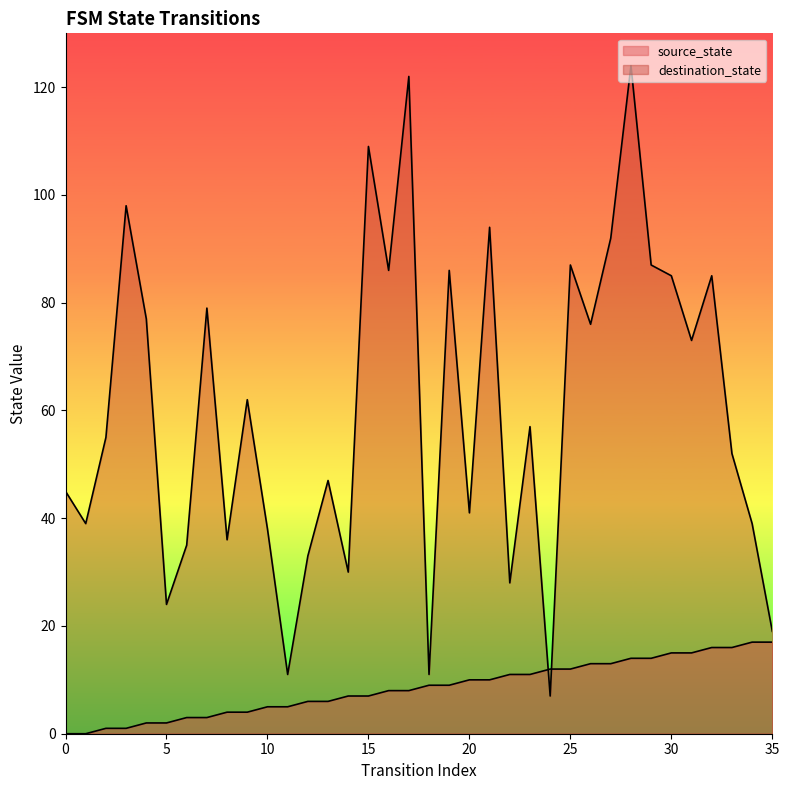

What is the sum of the source_state values at 10 and 30?

20